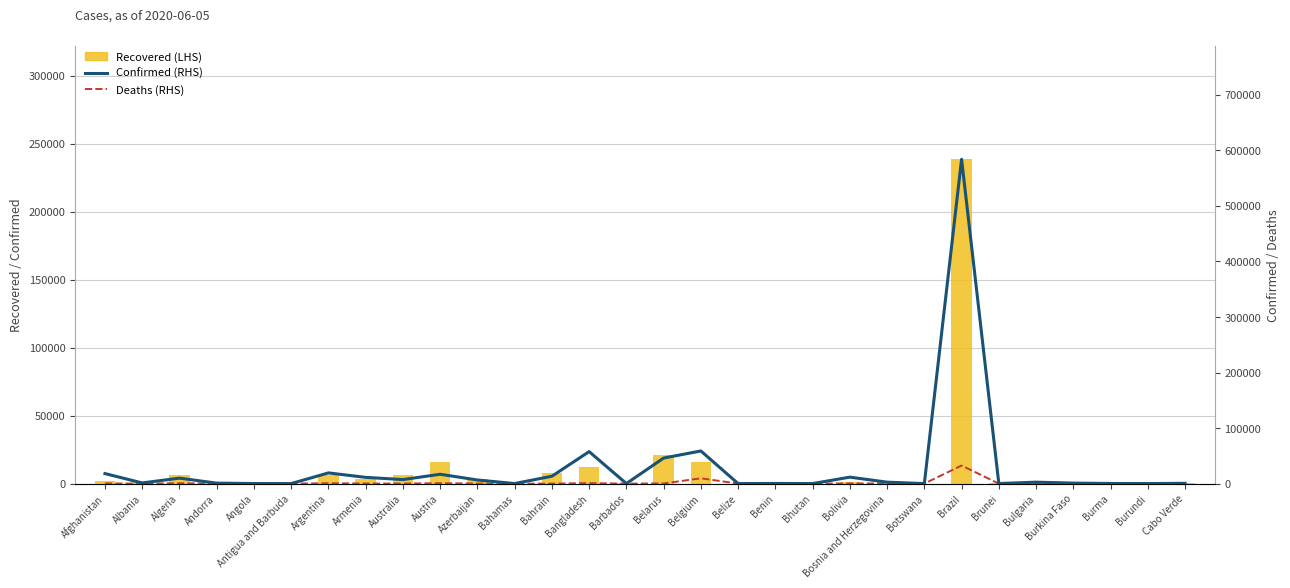

At how many categories does at least one series exceed 119792?

1